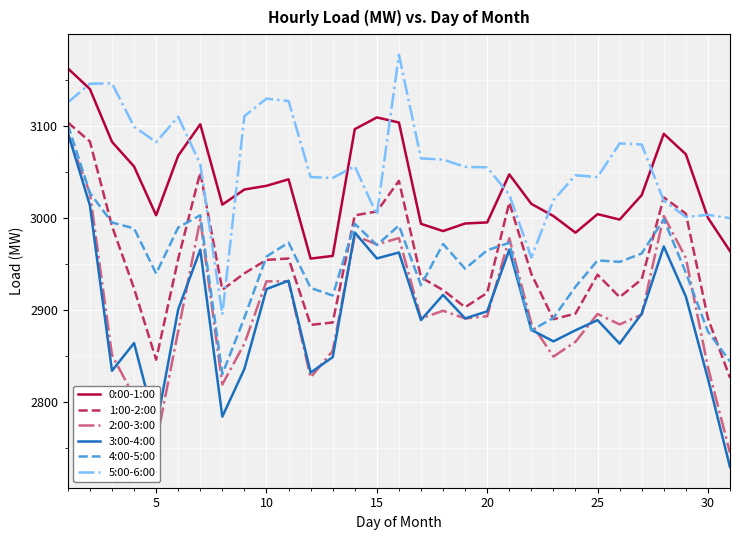

True or false: 2:00-3:00 and 1:00-2:00 cross at least once.

False